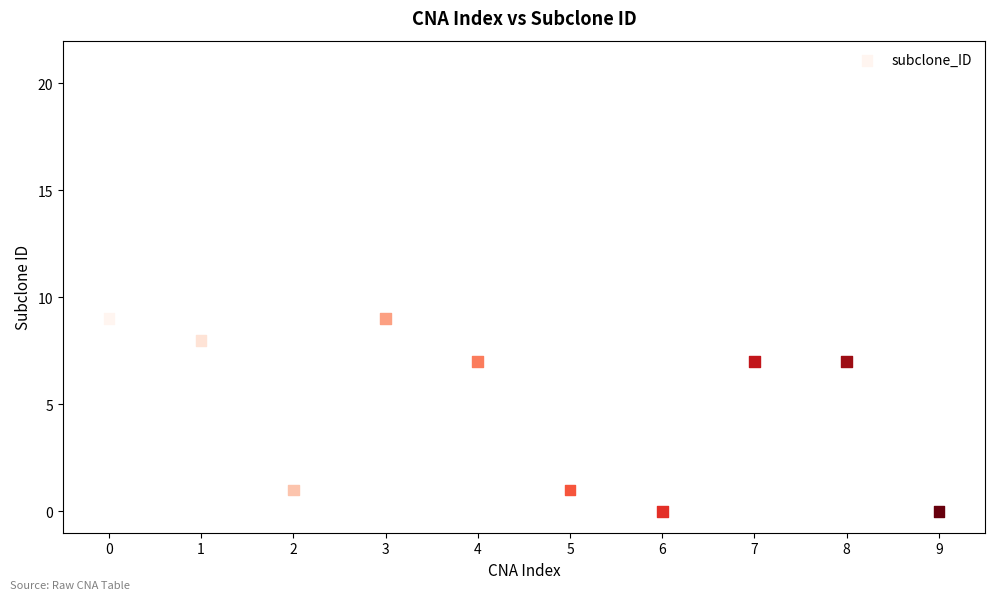

What is the average Y value?

5